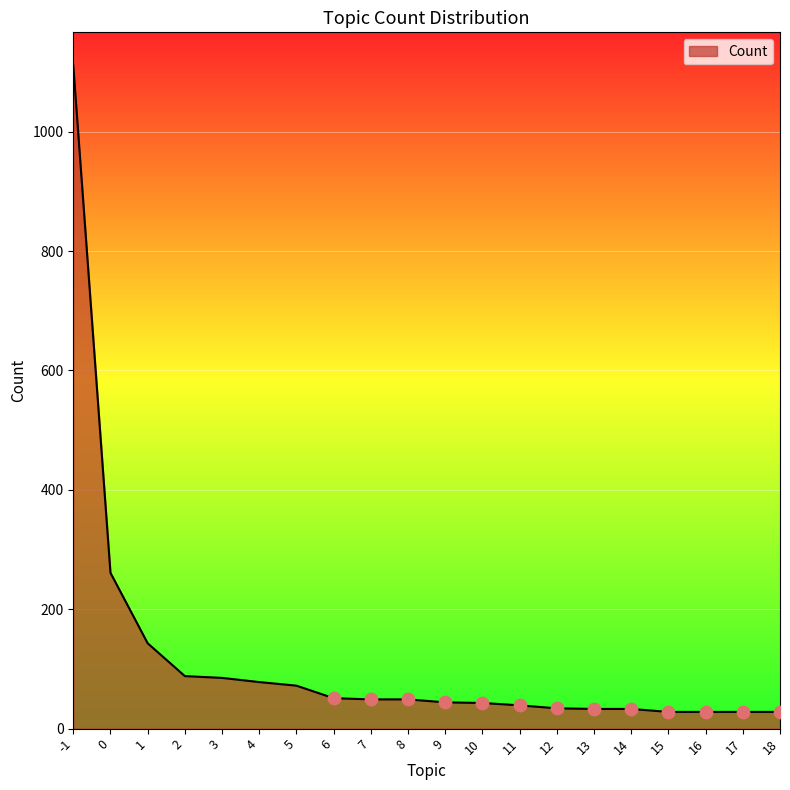

What is the change in value from 14 to 17?

-5